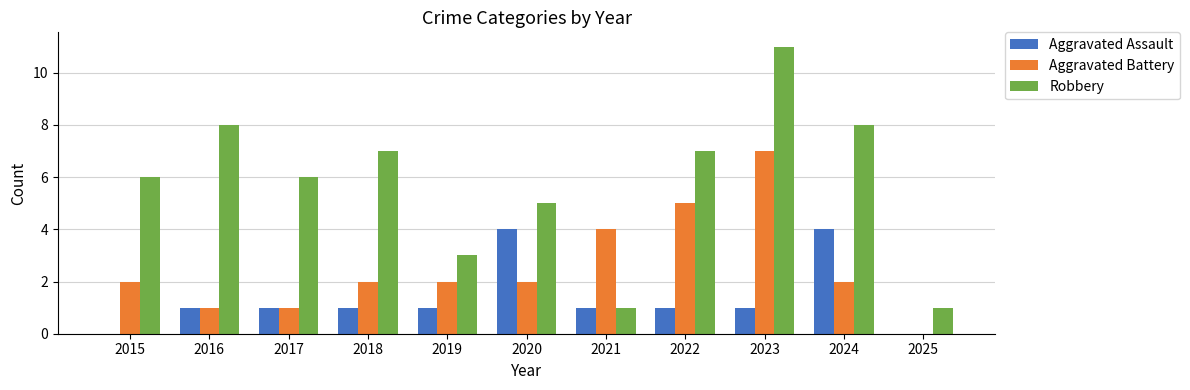

Is the value of Aggravated Battery at 2016 greater than the value of Aggravated Assault at 2024?

No